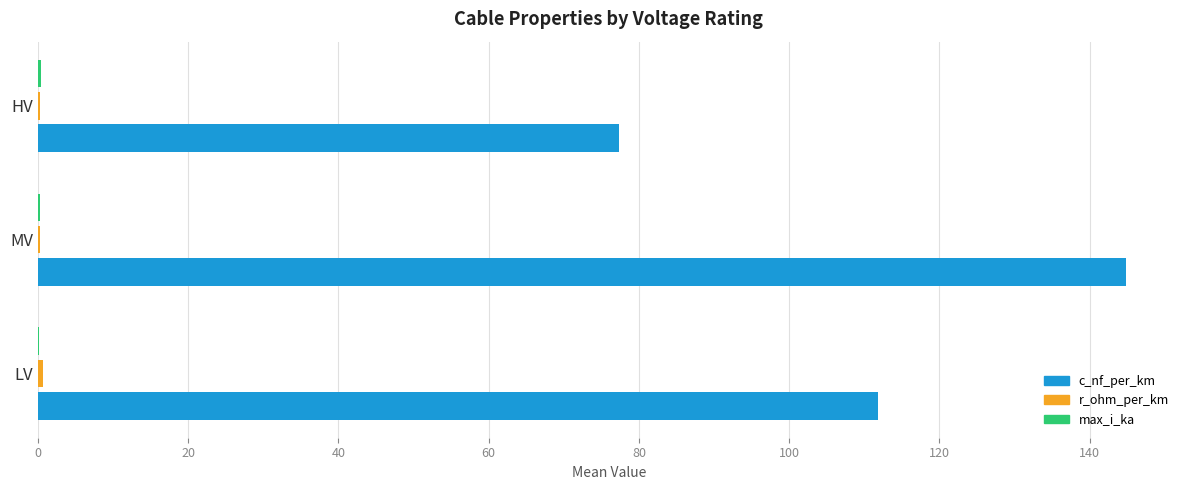

The c_nf_per_km series shows 111.8 at LV. True or false?

True